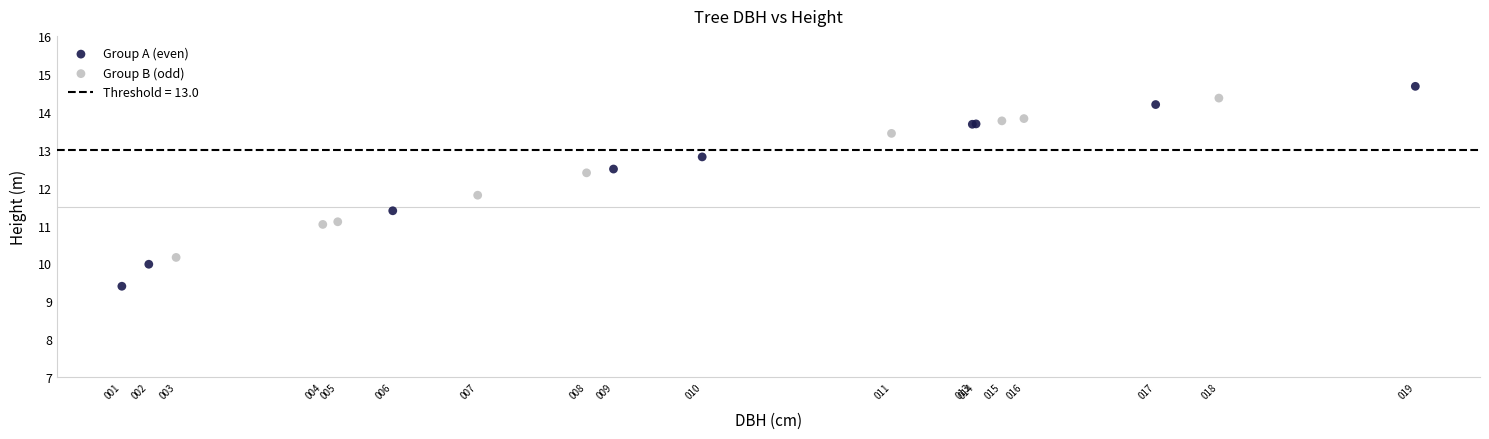

Which series contains the lowest Y value?

Group A (even)